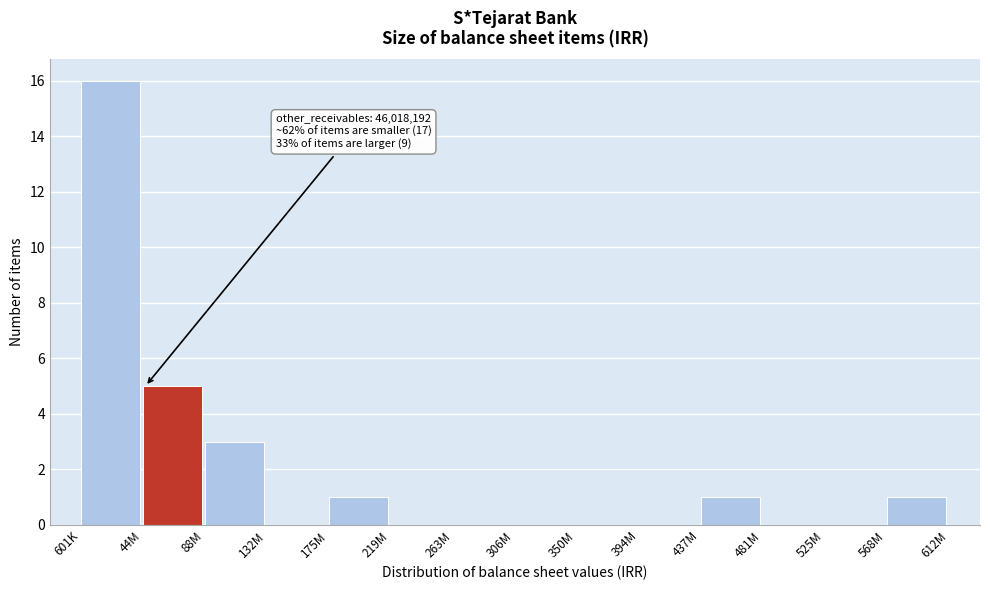

Reading left to right, list all the values displayed in this chart.

601K=16	44M=5	88M=3	132M=0	175M=1	219M=0	263M=0	306M=0	350M=0	394M=0	437M=1	481M=0	525M=0	568M=1